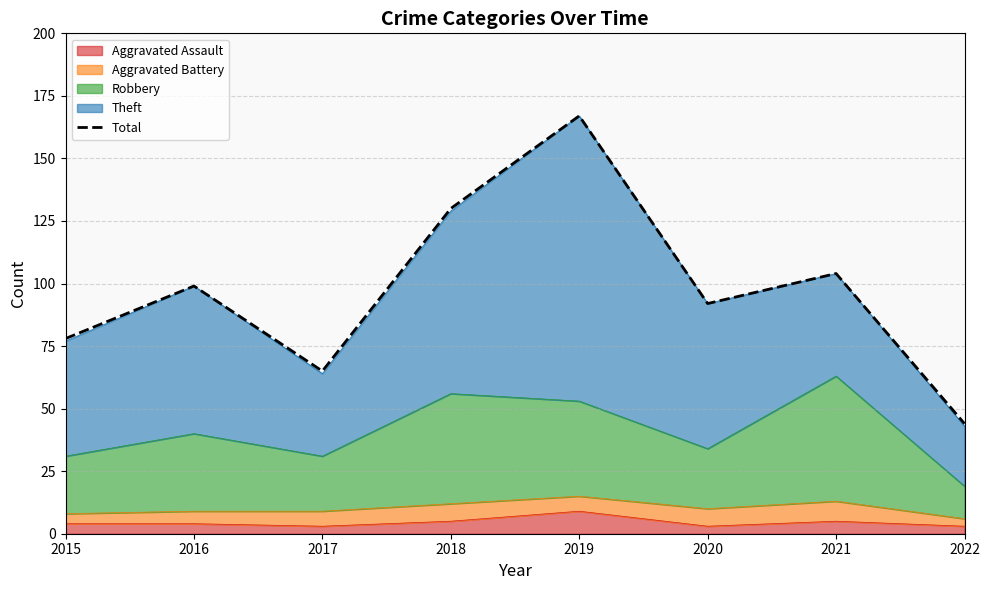

At which label is the value closest to 105?

2021